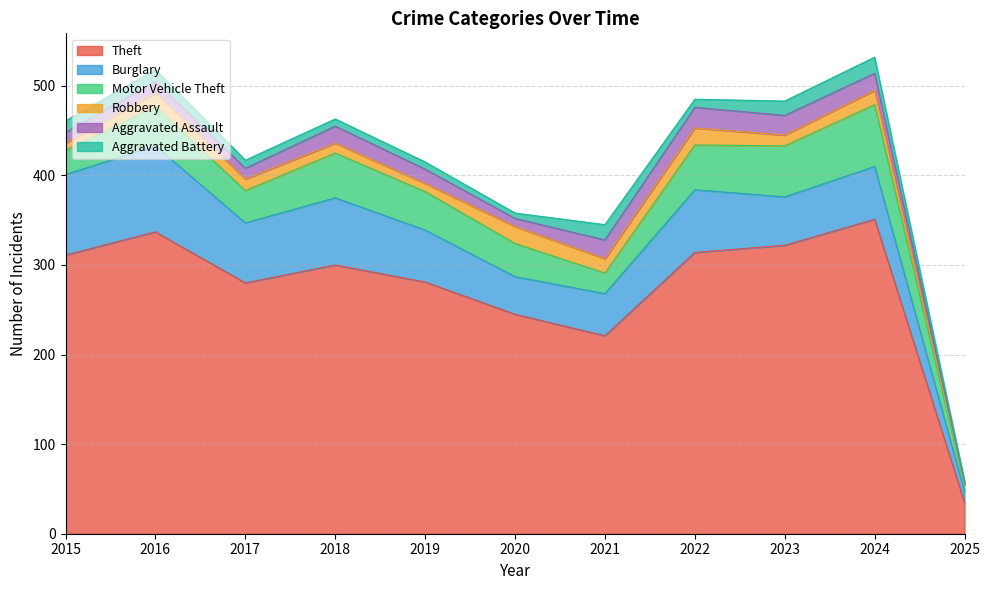

Reading right to left, what are all the values shown in this chart?

Theft: 35	351	322	314	221	245	281	300	280	337	311
Burglary: 12	59	54	70	47	42	58	75	67	96	90
Motor Vehicle Theft: 7	69	57	50	23	37	43	50	36	44	27
Robbery: 1	16	12	19	16	19	9	11	13	15	8
Aggravated Assault: 2	19	22	23	21	9	16	19	12	13	12
Aggravated Battery: 2	18	16	9	17	6	8	8	9	13	13